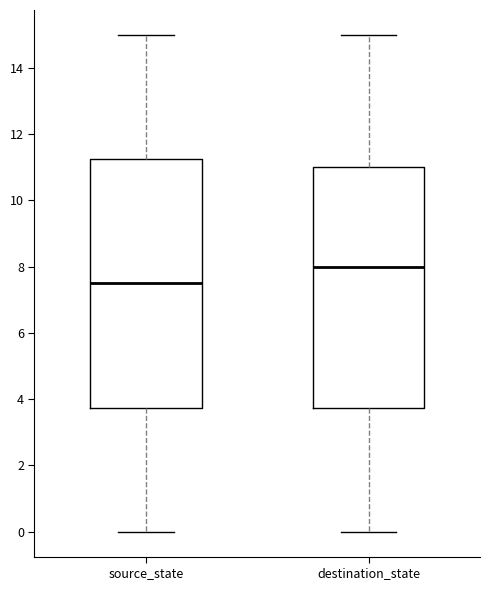

Reading left to right, read every box against the y-axis: the position of its median line, the range the box covers, and the ends of its whiskers. The values are not printed on the chart, so give them approximately, as read against the axis.

source_state: median 7.6, box 3.8 to 11.2, whiskers 0.0 to 15.0
destination_state: median 8.0, box 3.8 to 11.0, whiskers 0.0 to 15.0